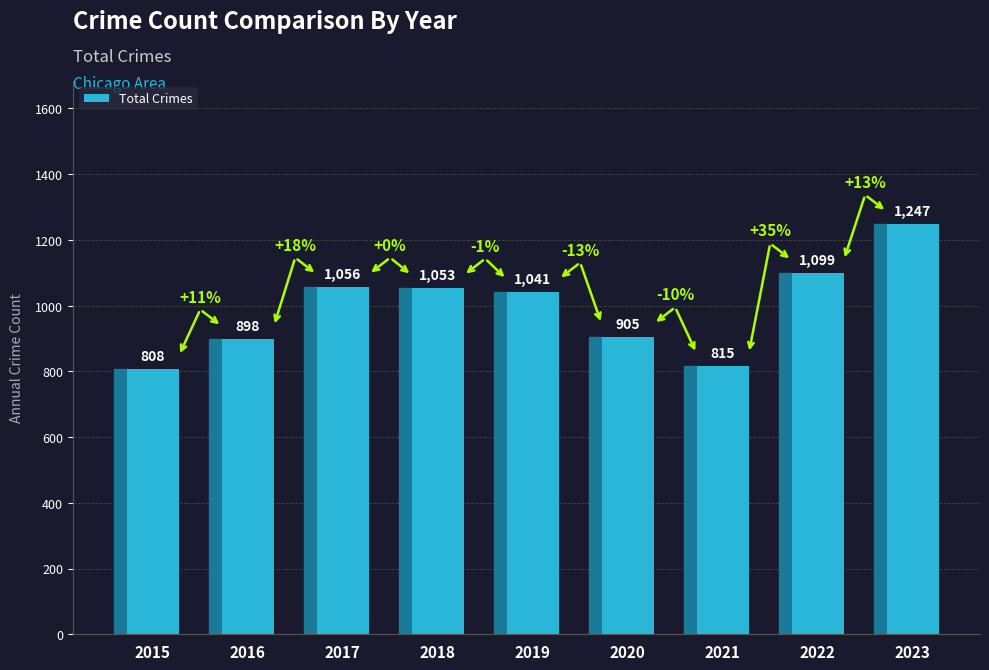

Approximately how many times larger is the value at 2015 compared to 2022?

0.7